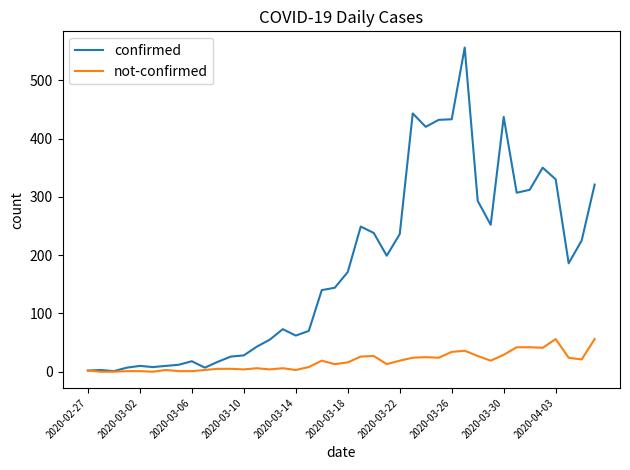

Rank the series by their average value, from lowest to highest.

not-confirmed, confirmed